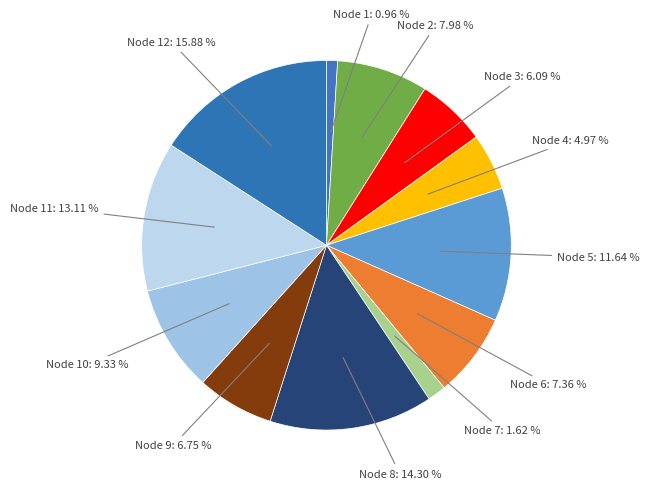

Is there a majority slice in this chart?

No